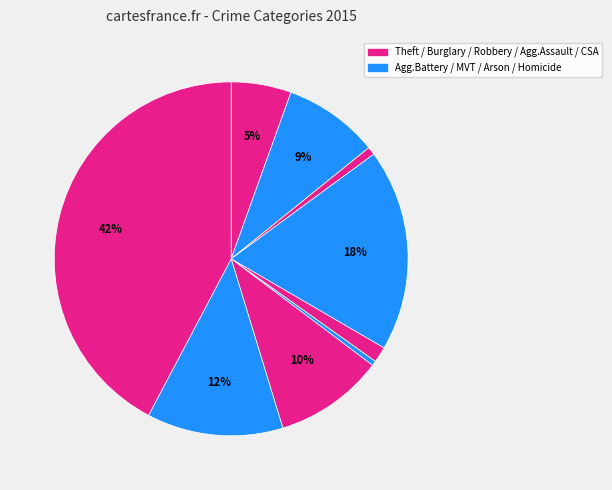

How many segments does this pie chart have?

9